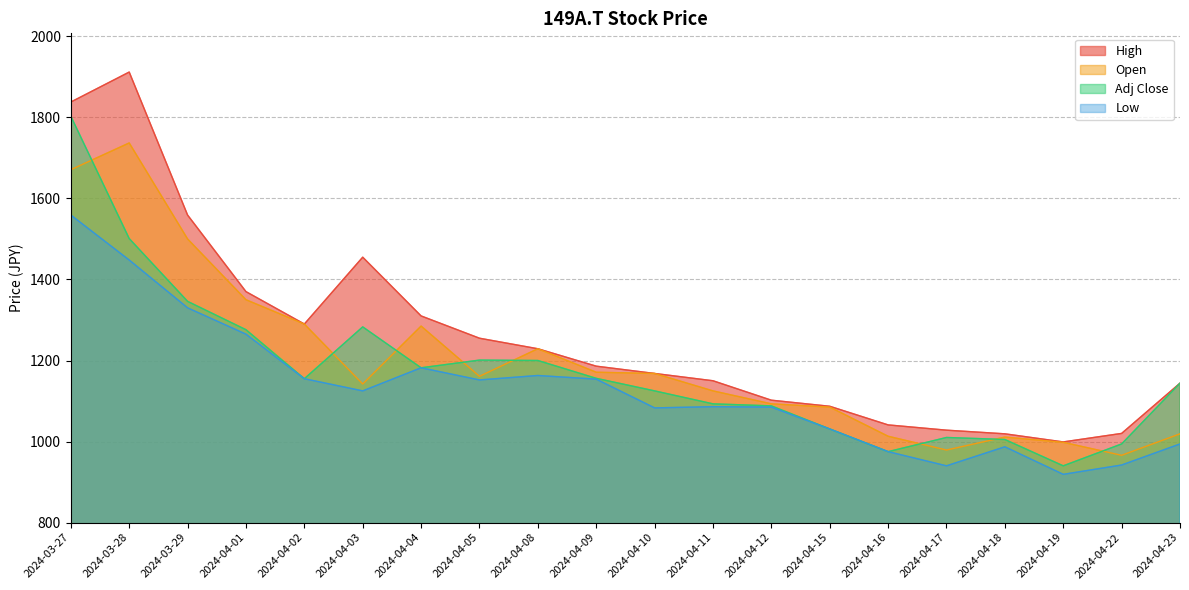

What is the lowest value of the High series?

999